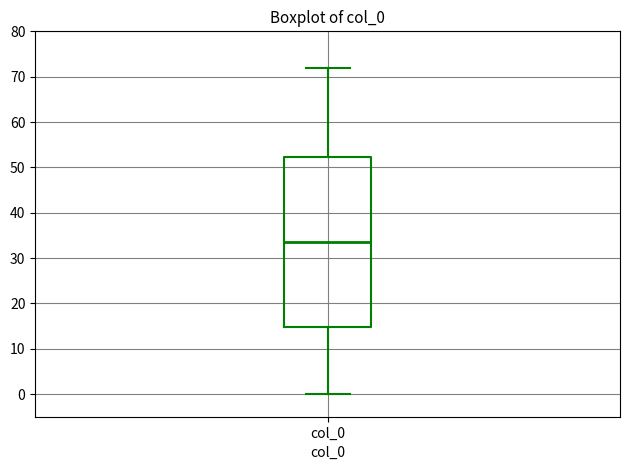

Where is the upper edge of the box for col_0 on the y-axis? The values are not printed on the chart, so give them approximately, as read against the axis.

52